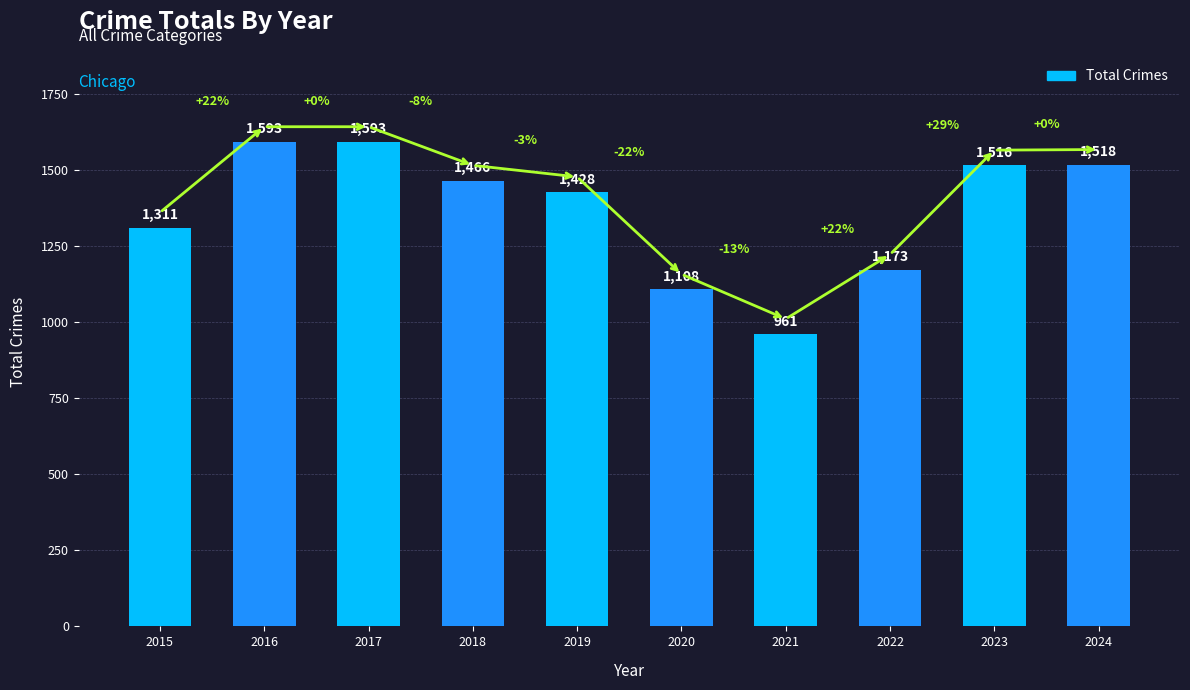

What is the sum of all values?

13667